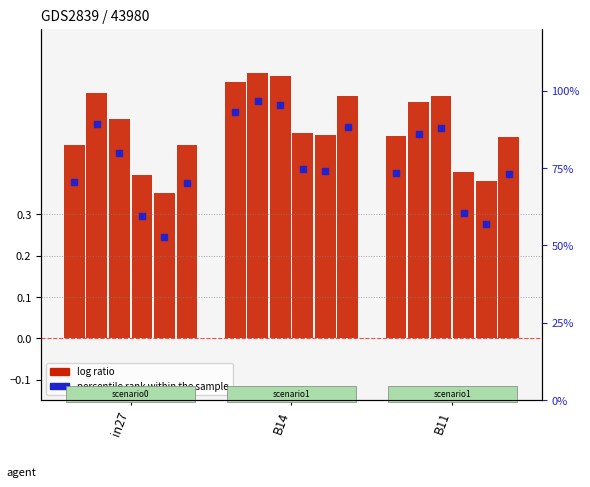

Which series contains the highest Y value?

percentile rank within the sample